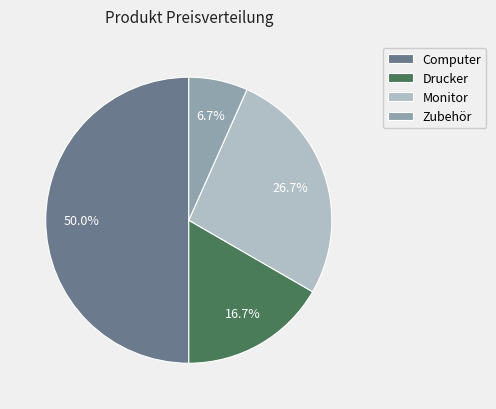

Rank the categories by value from lowest to highest.

Zubehör, Drucker, Monitor, Computer